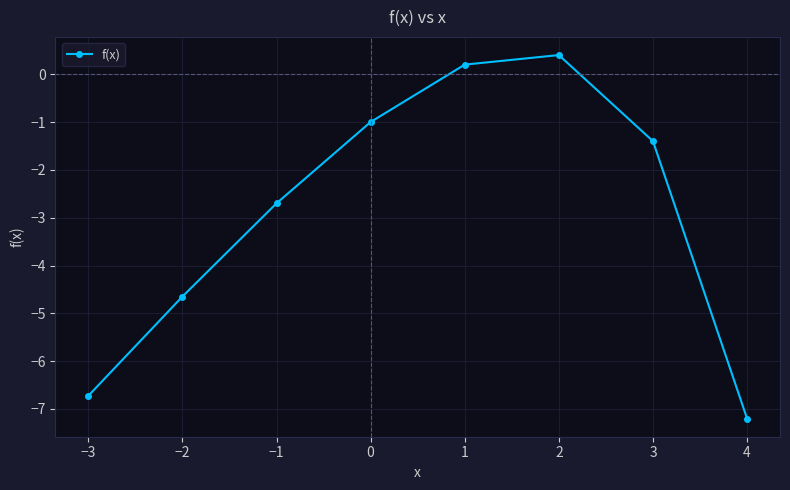

How many points are higher than both their immediate neighbors (excluding endpoints)?

1